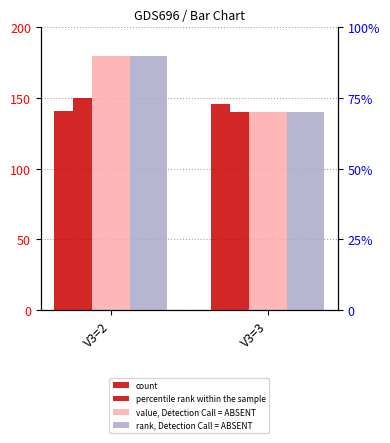

Which label corresponds to the largest value in the chart?

V3=2